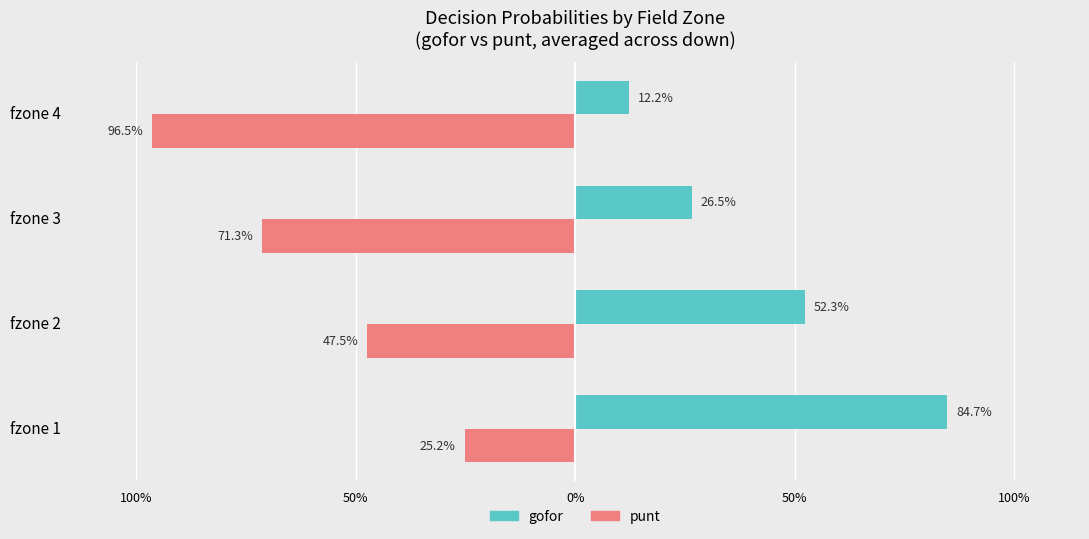

What are all the series names shown in the legend?

gofor, punt